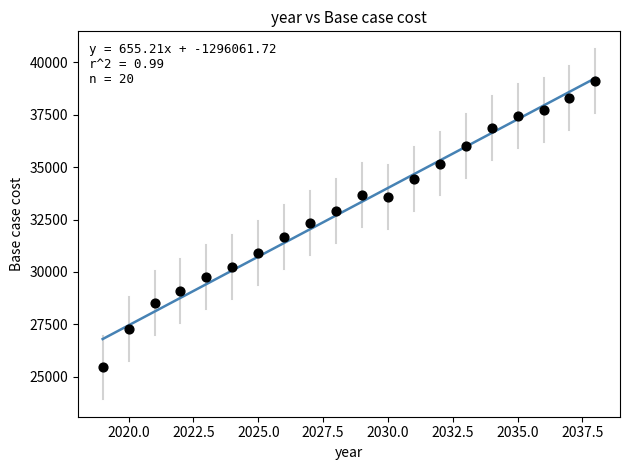

What is the range of X values (max minus min)?

19.0